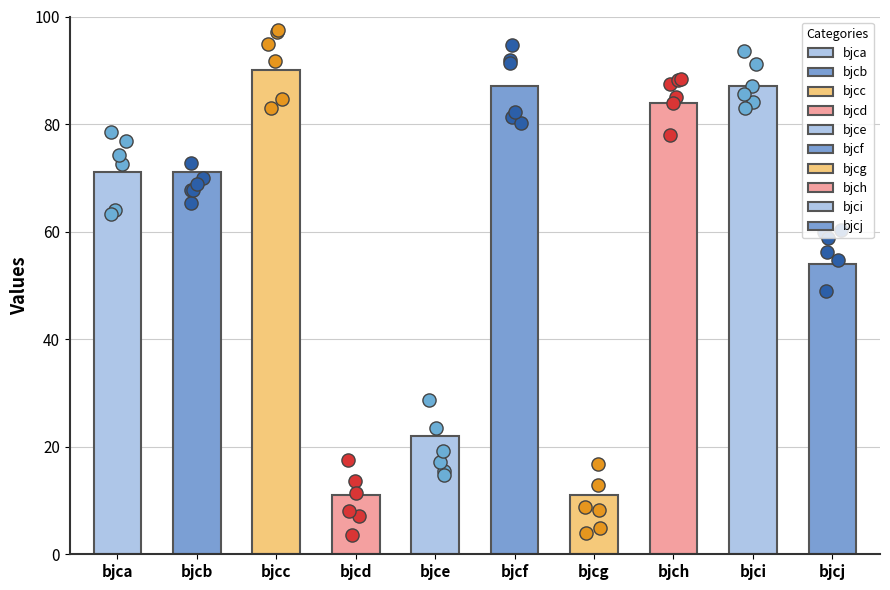

What is the change in value from bjcc to bjce?

-68